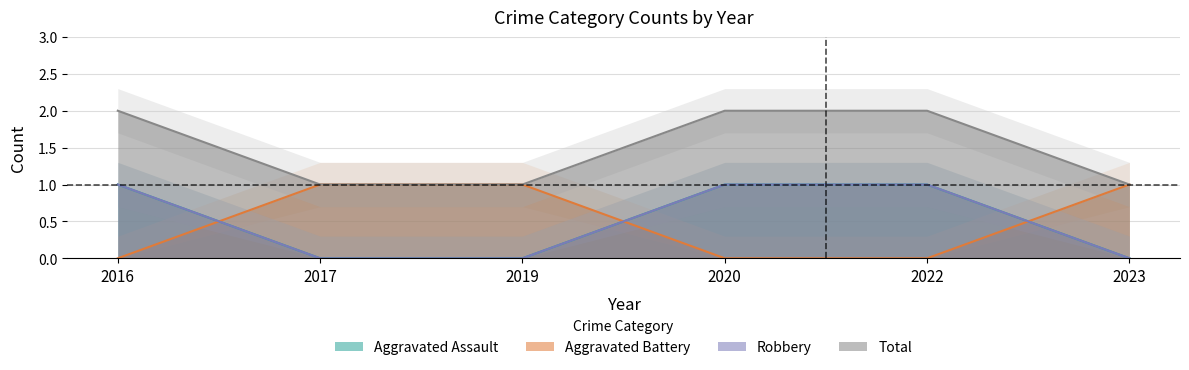

At which label does Aggravated Assault reach its peak?

2016